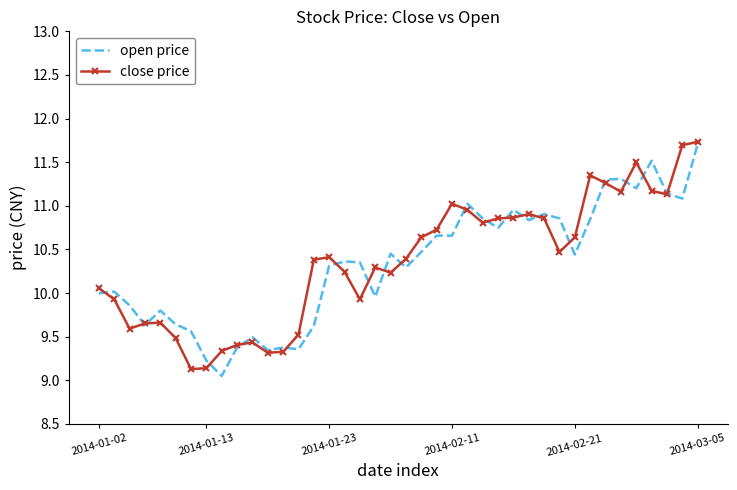

What is the maximum value for open price?

11.7